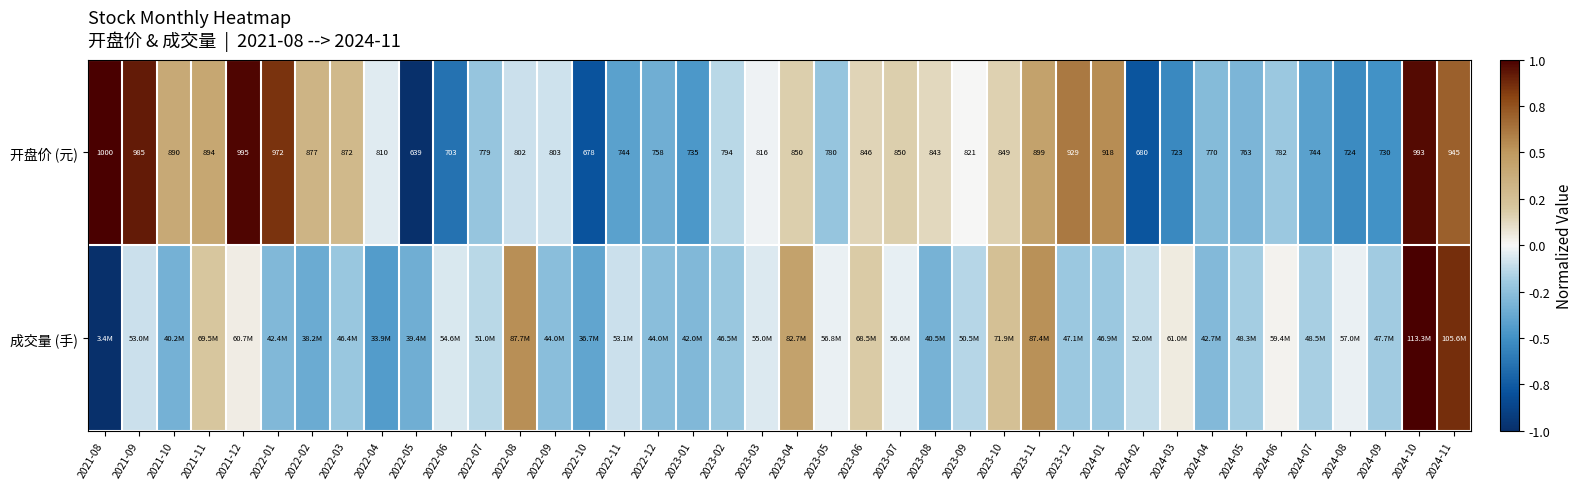

List the series in order of their peak value, lowest first.

开盘价 (元), 成交量 (手)